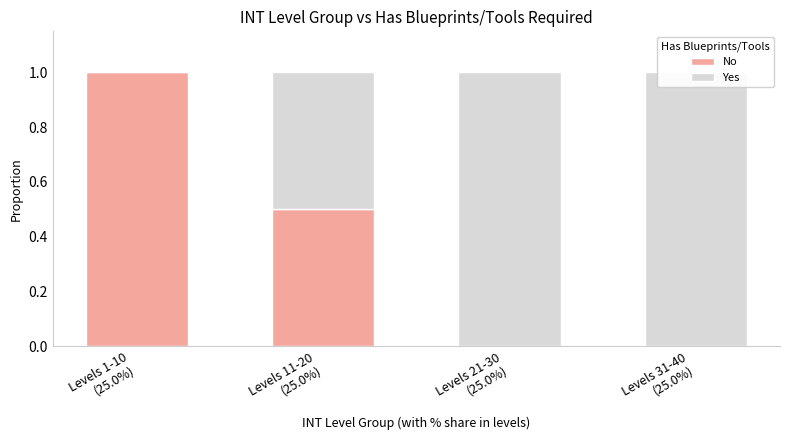

What is the difference between the maximum and second lowest values in the No series?

1.0